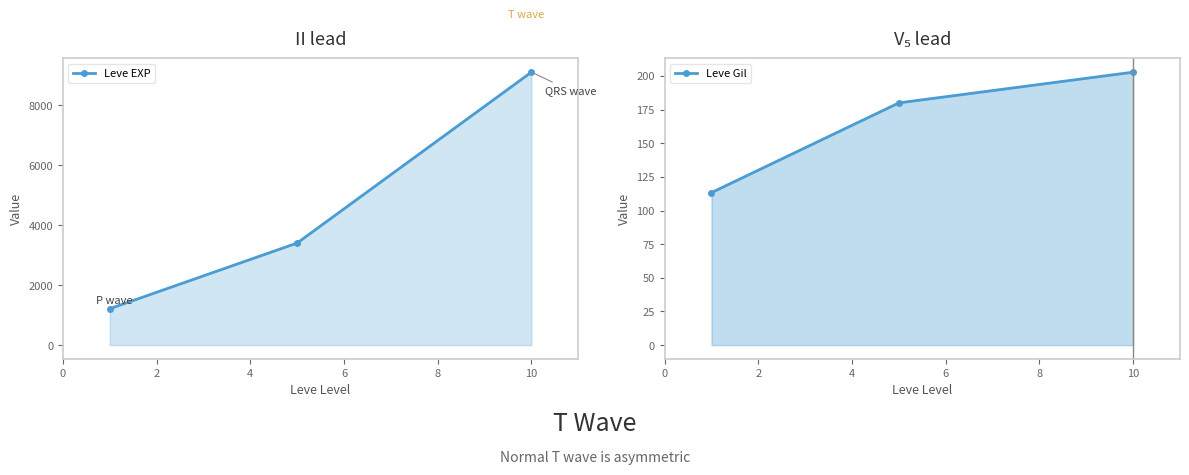

What is the difference between the highest and lowest values at 2?

3225.0